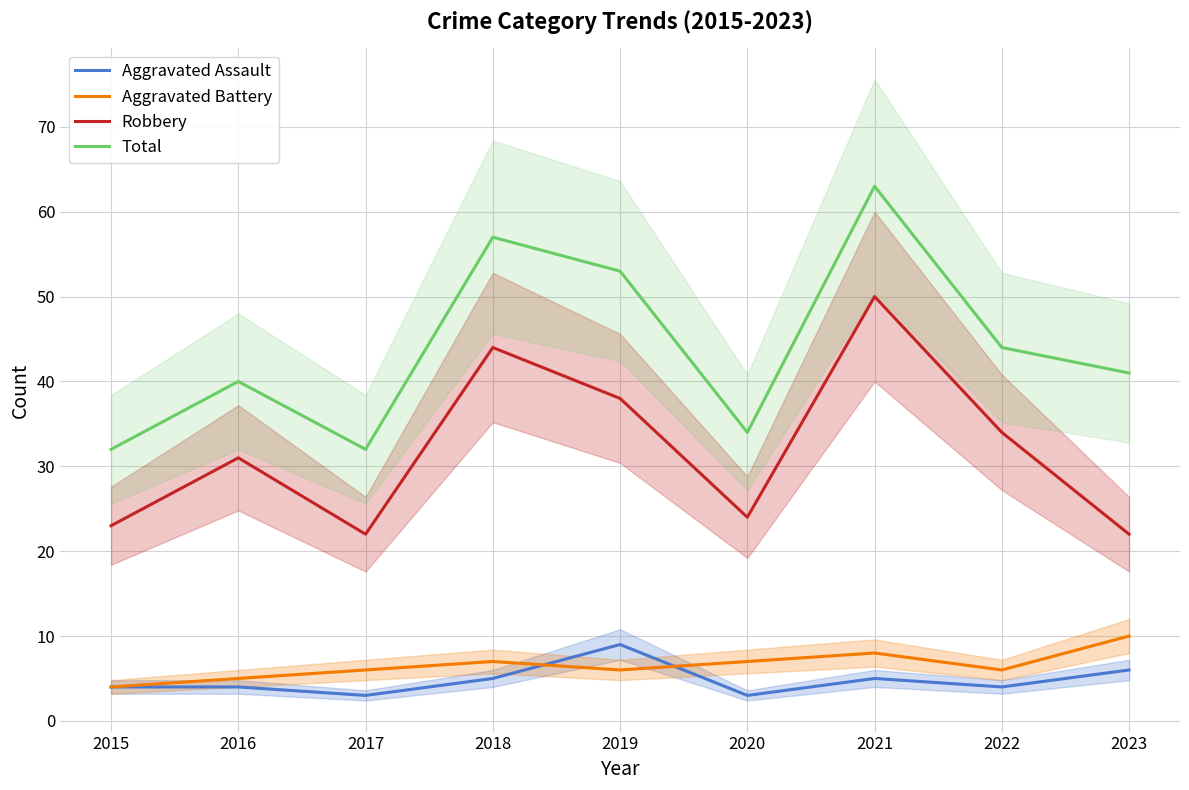

Between 2021 and 2015, which is larger?

2021